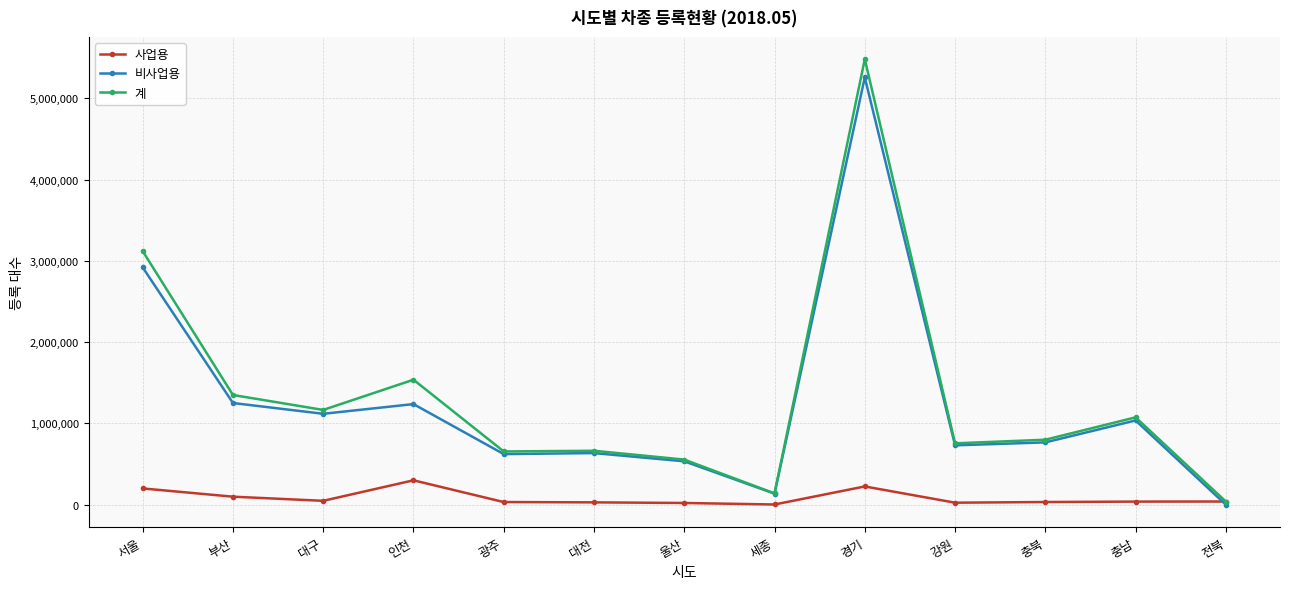

What are all the series names shown in the legend?

사업용, 비사업용, 계